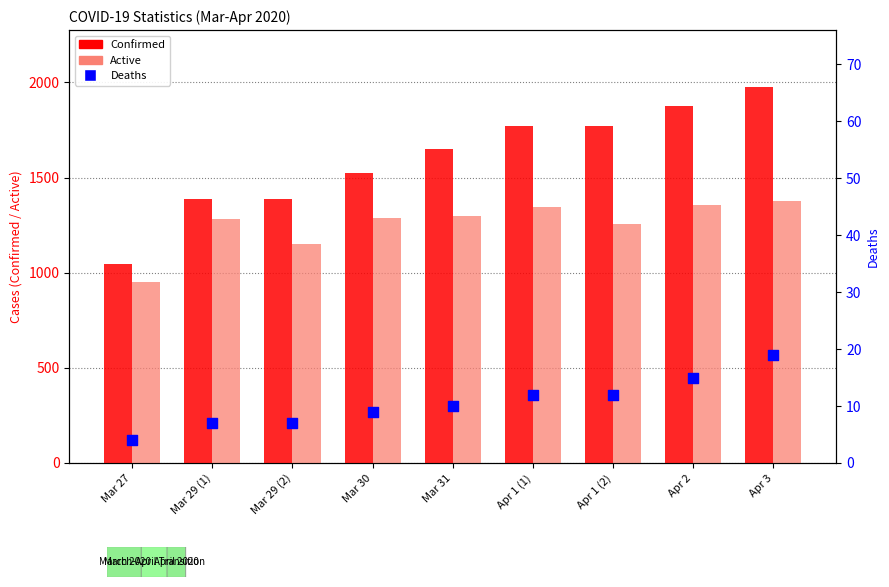

Which series has the largest total across all categories?

Confirmed